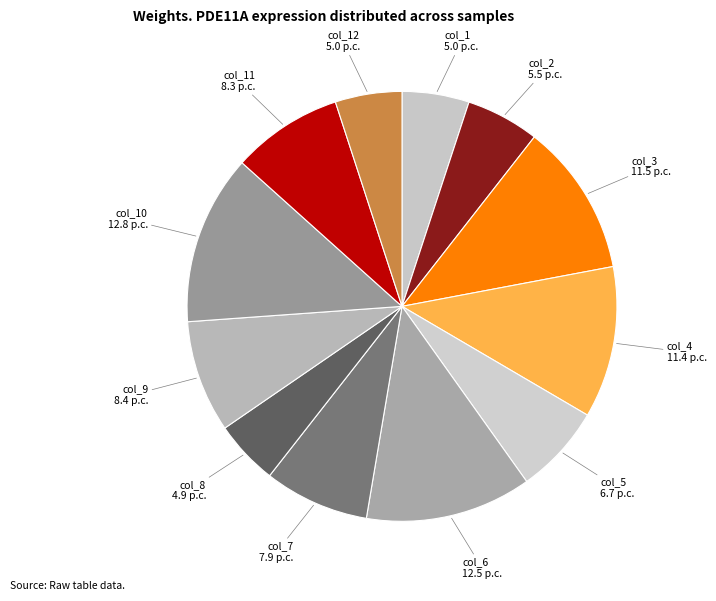

Between col_12 and col_6, which is larger?

col_6